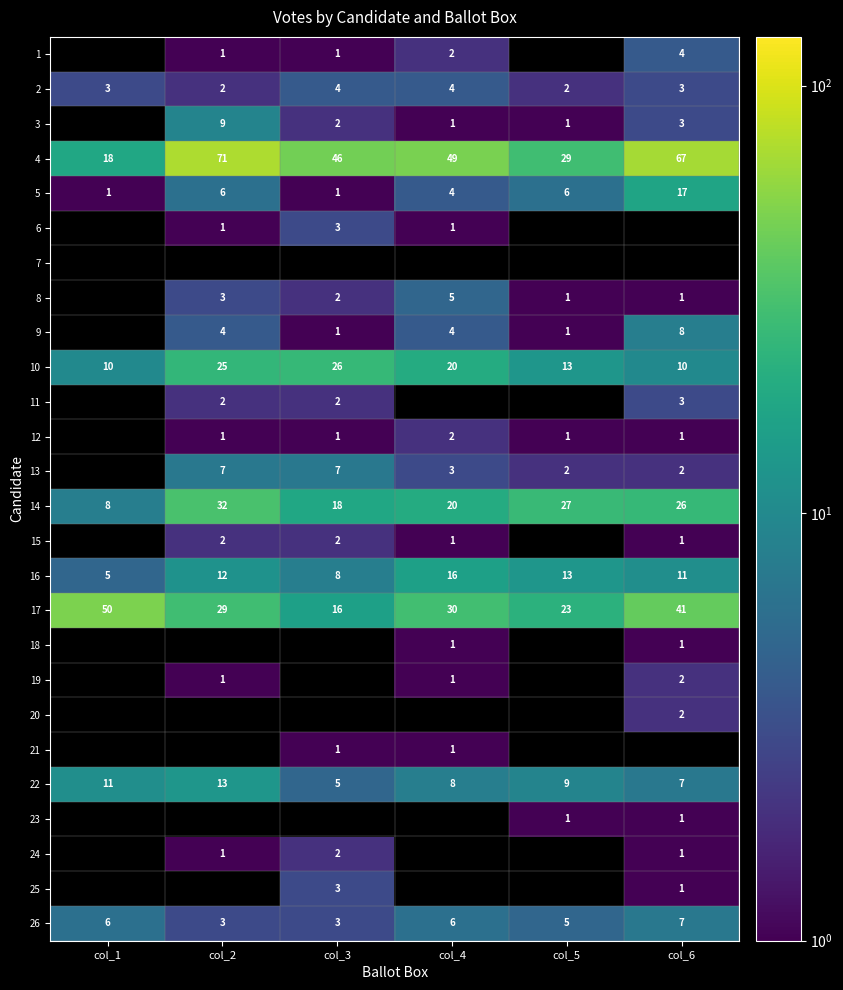

What value does the 14 series have at col_5, to the nearest 10?

30